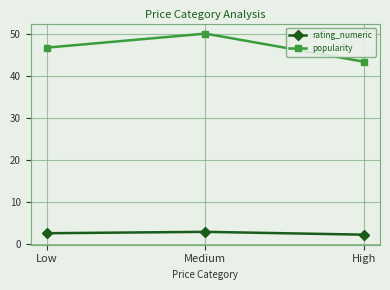

Which series has the widest spread of values?

popularity